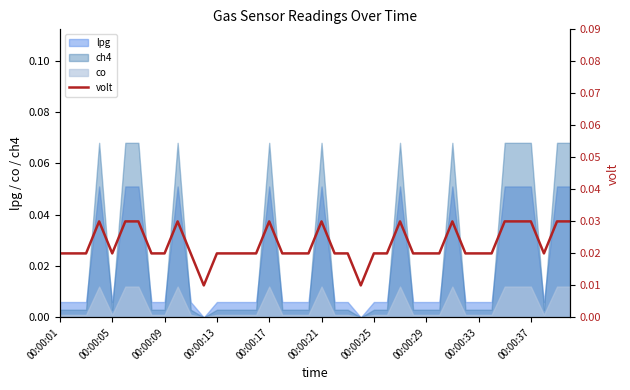

How many lines are shown in the chart?

1